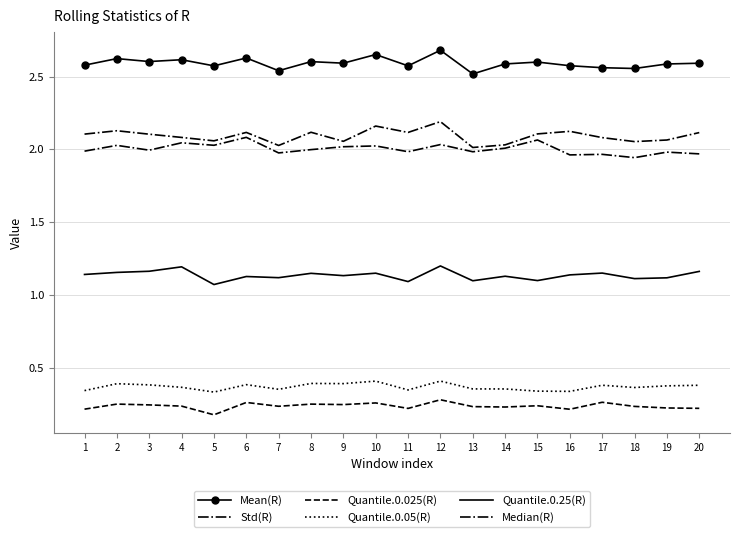

Is it true that Quantile.0.25(R) equals 1.1 at 8?

True